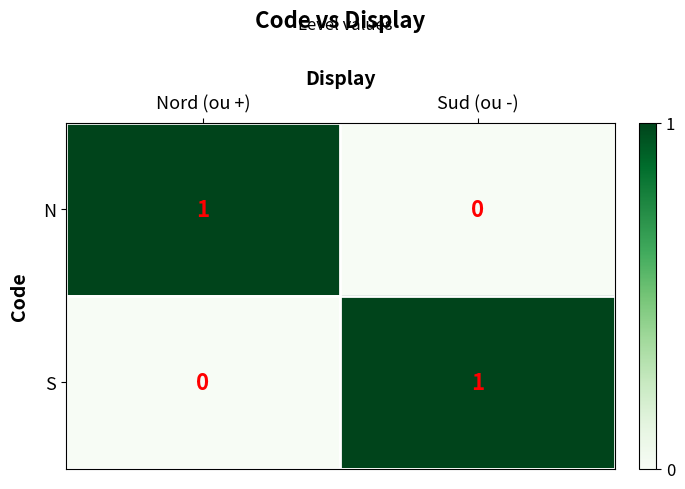

List the labels in order of N value, smallest first.

Sud (ou -), Nord (ou +)